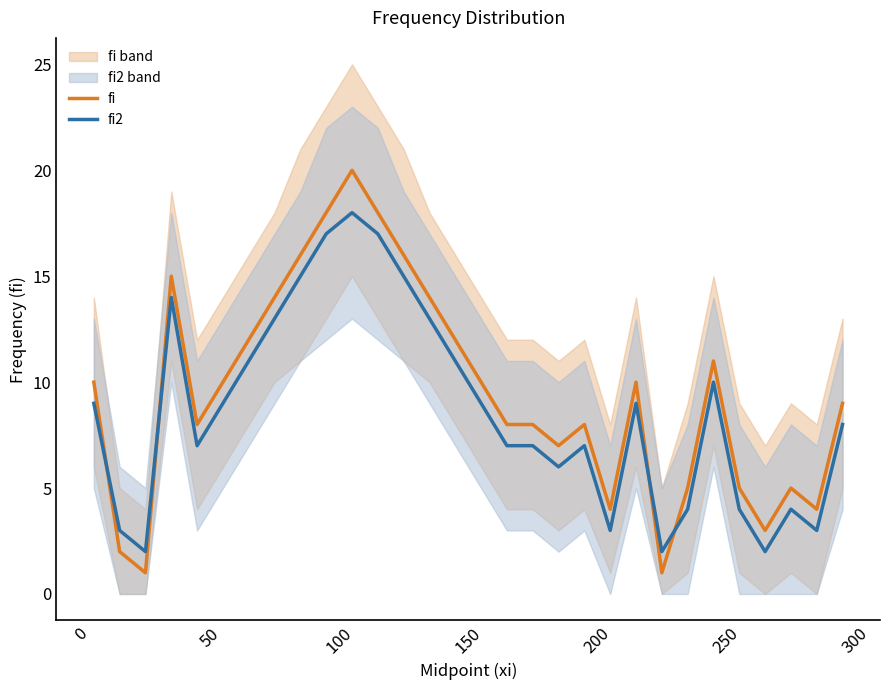

After their last crossing, which series has the higher values: fi2 or fi?

fi